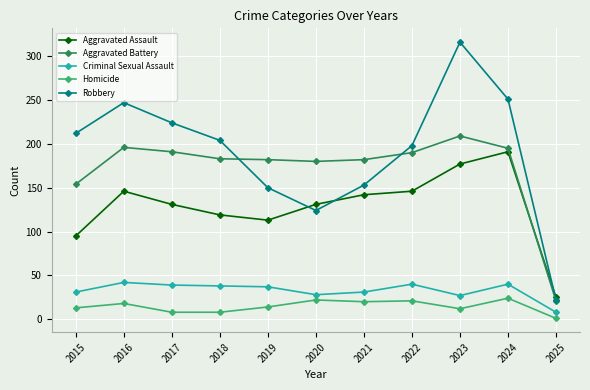

Which series changed the most between 2018 and 2021?

Robbery